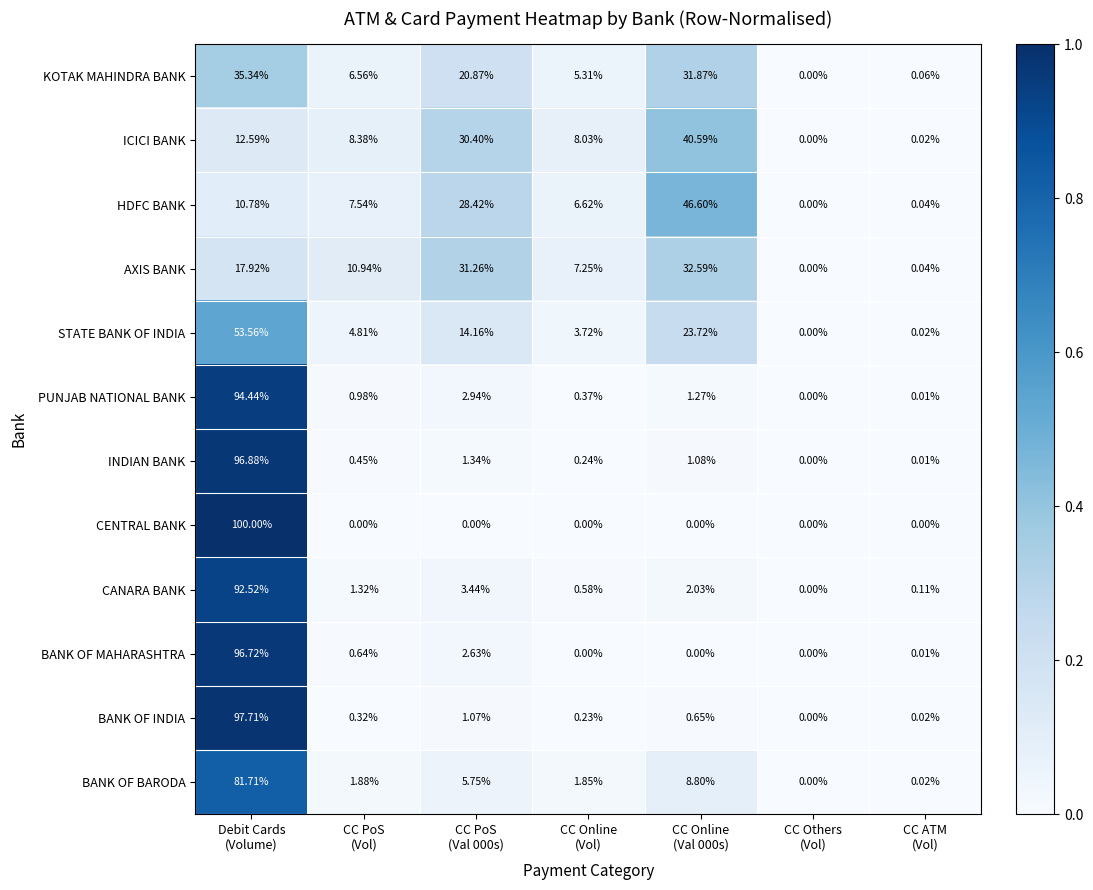

Rank the series by their maximum value, from highest to lowest.

CENTRAL BANK, BANK OF INDIA, INDIAN BANK, BANK OF MAHARASHTRA, PUNJAB NATIONAL BANK, CANARA BANK, BANK OF BARODA, STATE BANK OF INDIA, HDFC BANK, ICICI BANK, KOTAK MAHINDRA BANK, AXIS BANK